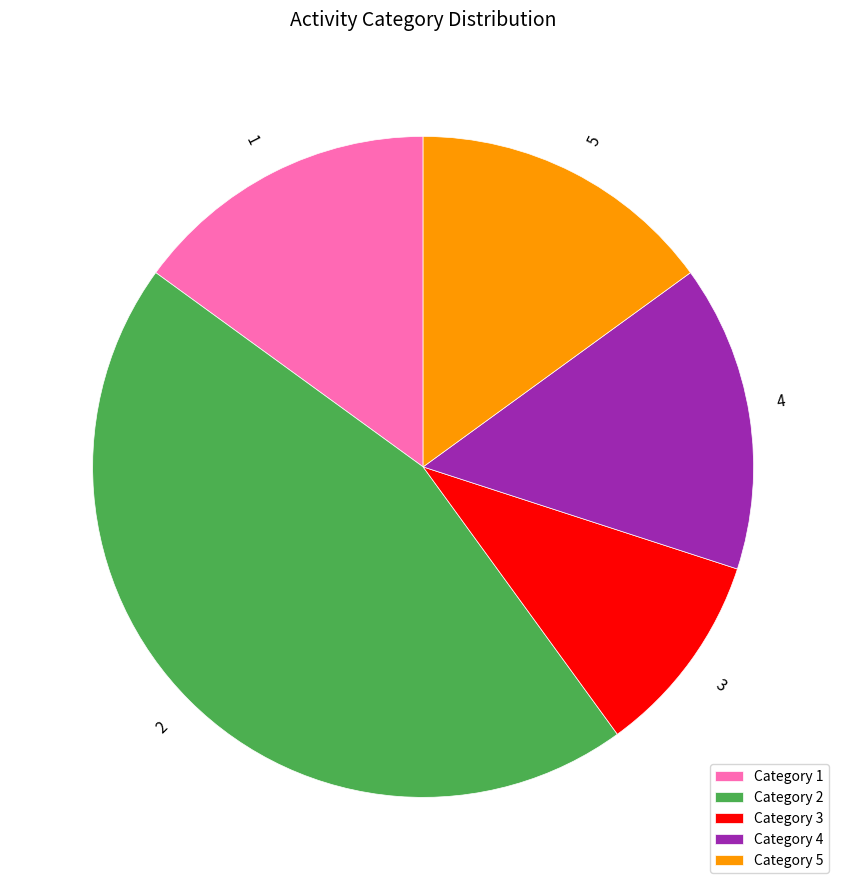

Approximately how many times larger is the value at 1 compared to 2?

0.3